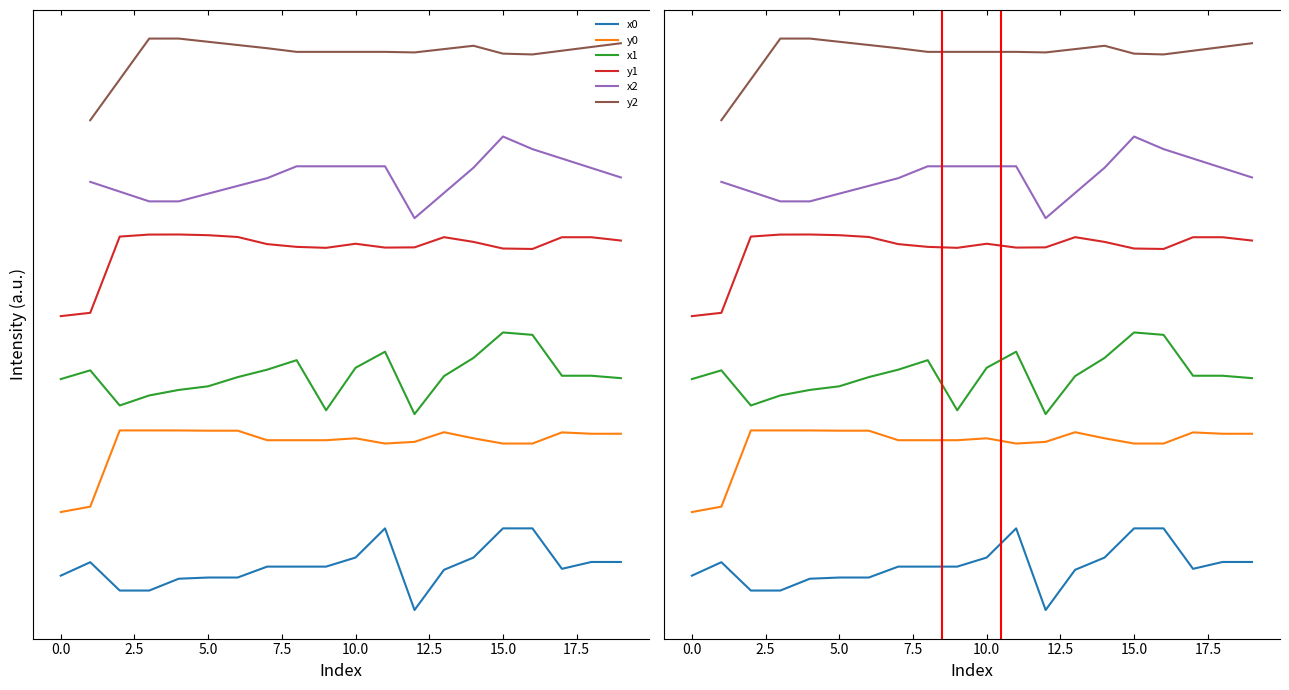

Where is the first local minimum for x1?

2